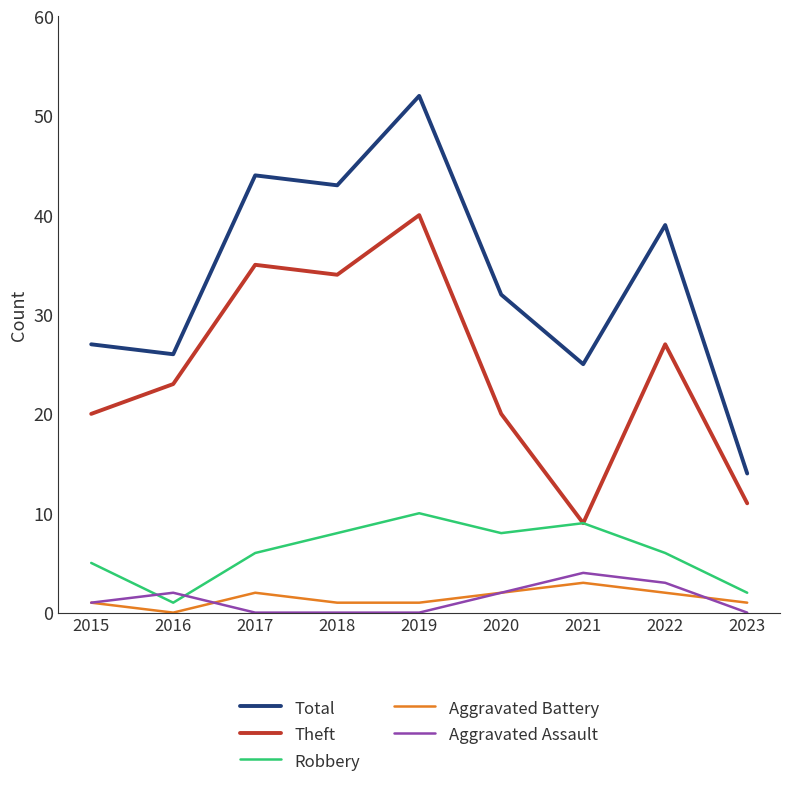

What is the difference between the maximum and second lowest values in the Total series?

27